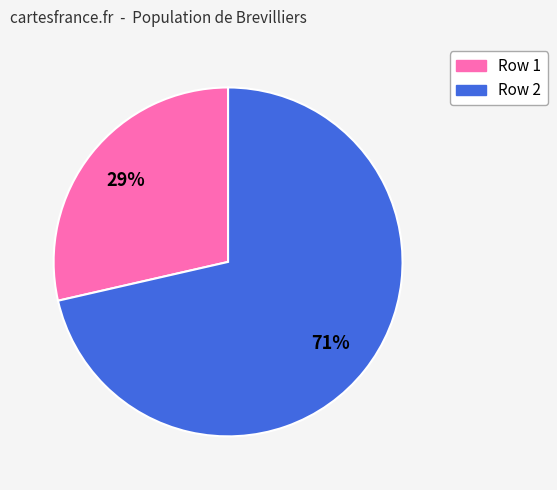

To the nearest percent, what is the average slice percentage?

50%